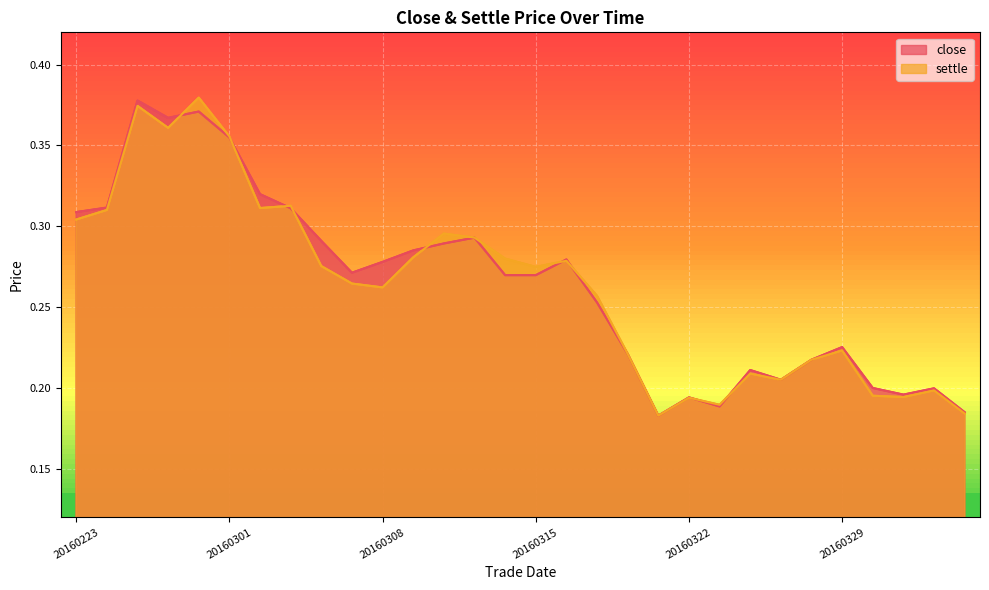

Which series has the largest total across all categories?

close